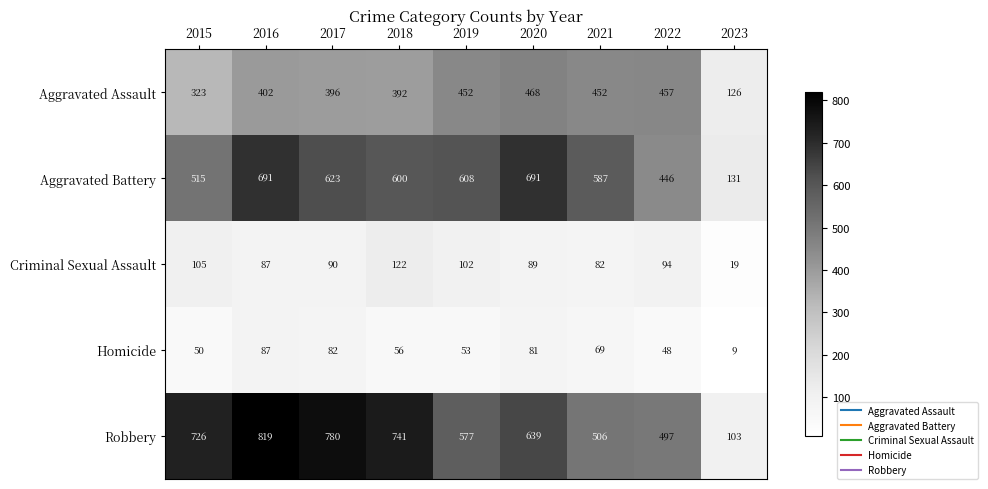

What is the difference between the maximum and minimum values in the Criminal Sexual Assault series?

103